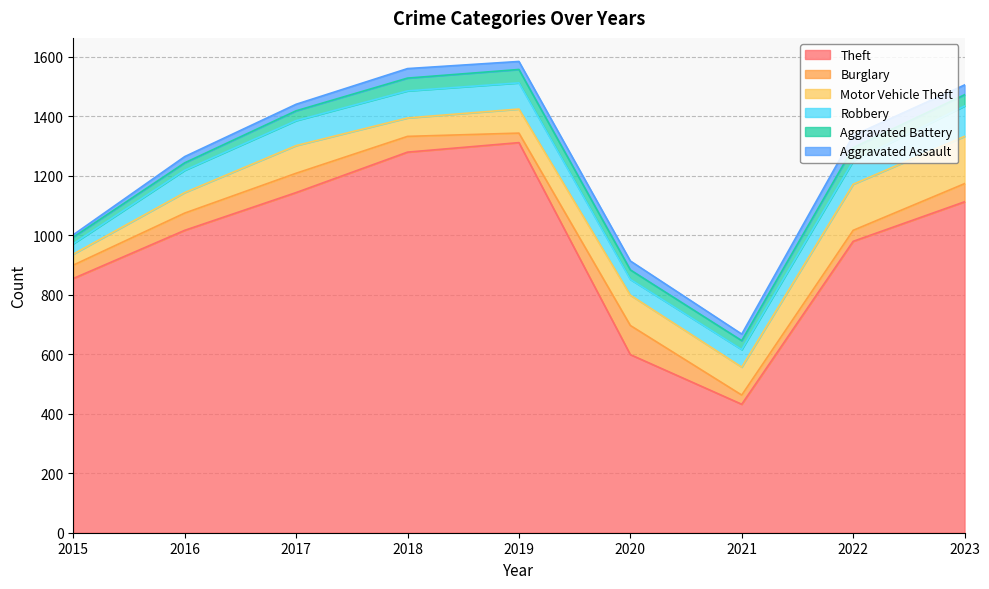

What is the value of the Aggravated Assault point at the 4th from the left?

32